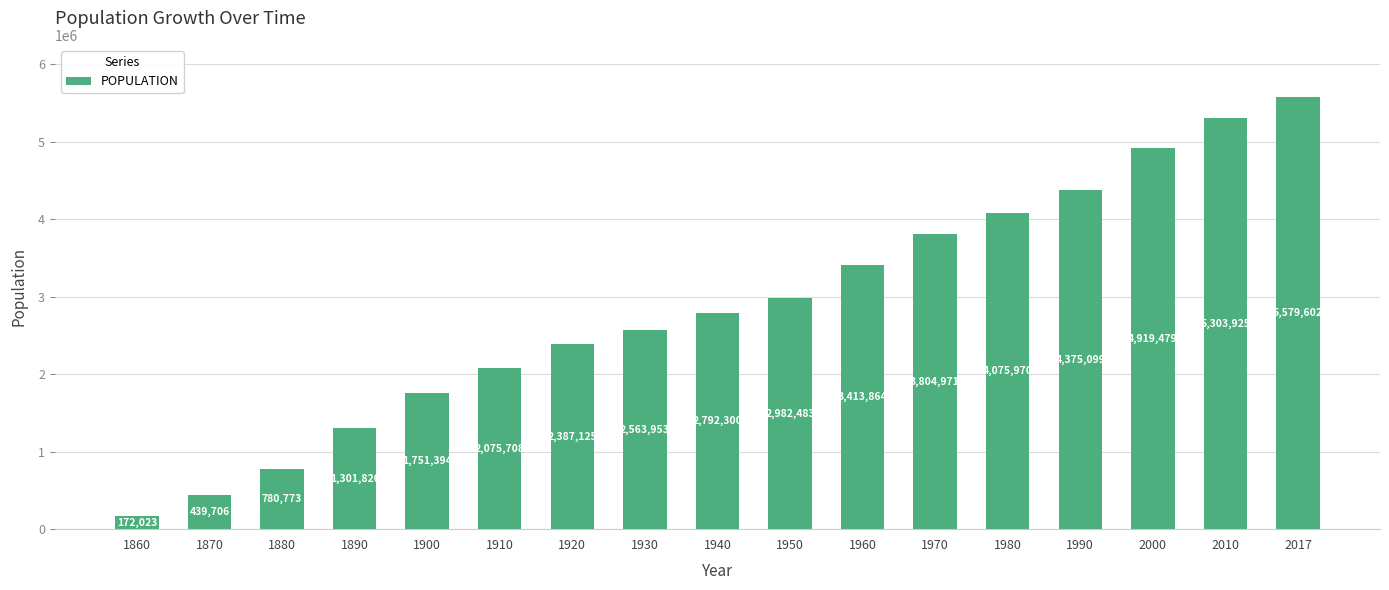

Which has a higher value, 1910 or 1880?

1910